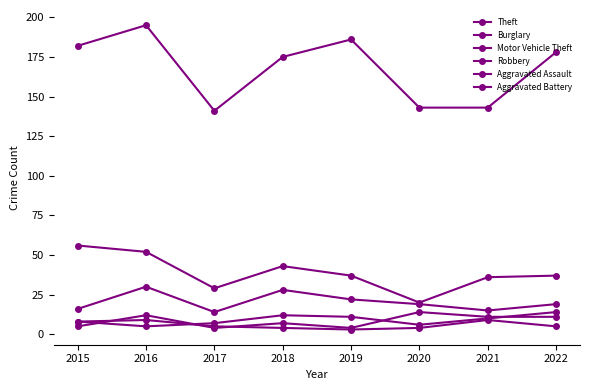

What is the smallest value displayed?

3